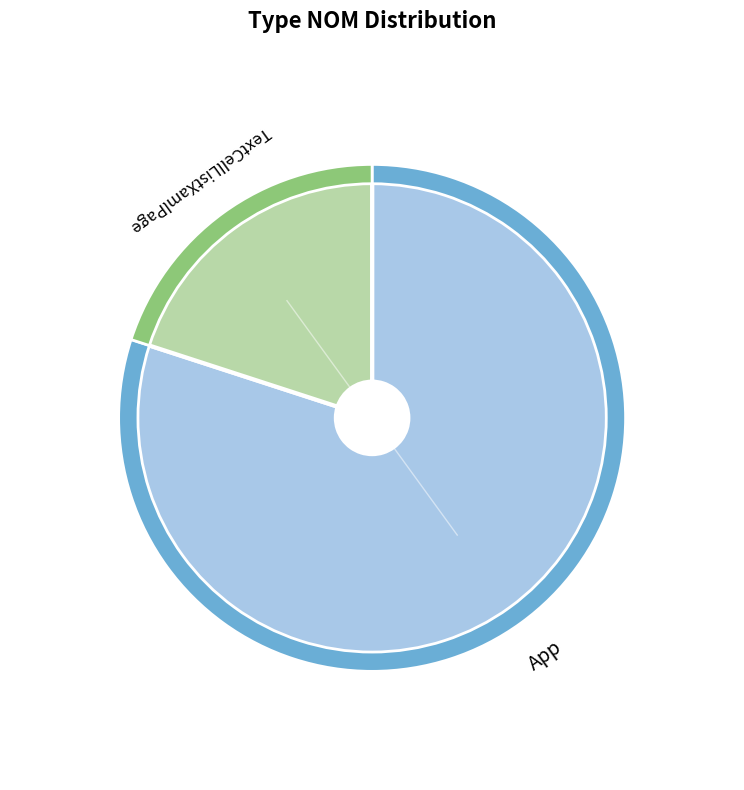

Combined, what portion of the pie is App and TextCellListXamlPage?

100.0%